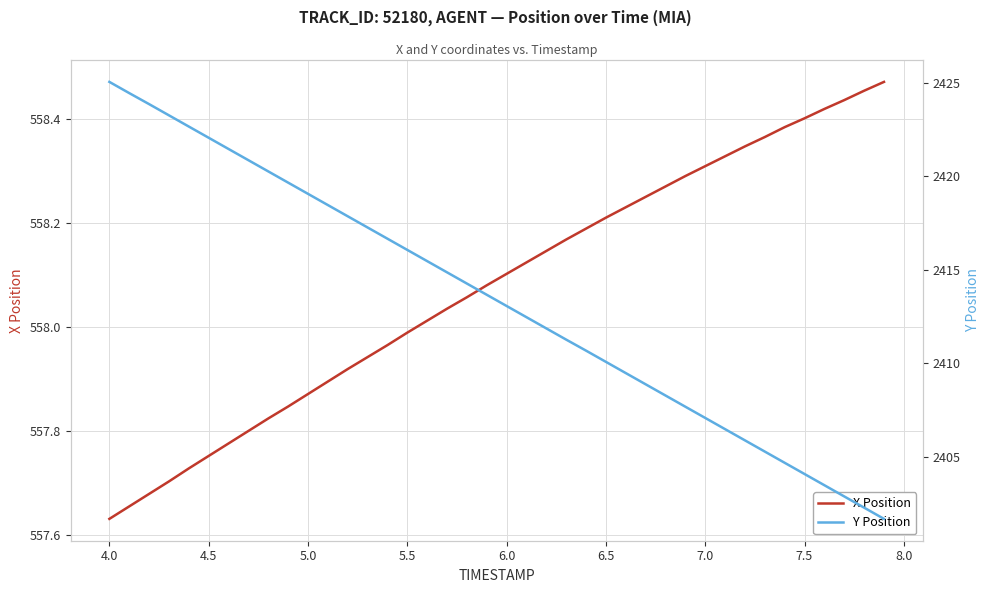

Is it true that X Position equals 389.7 at 6.5?

False